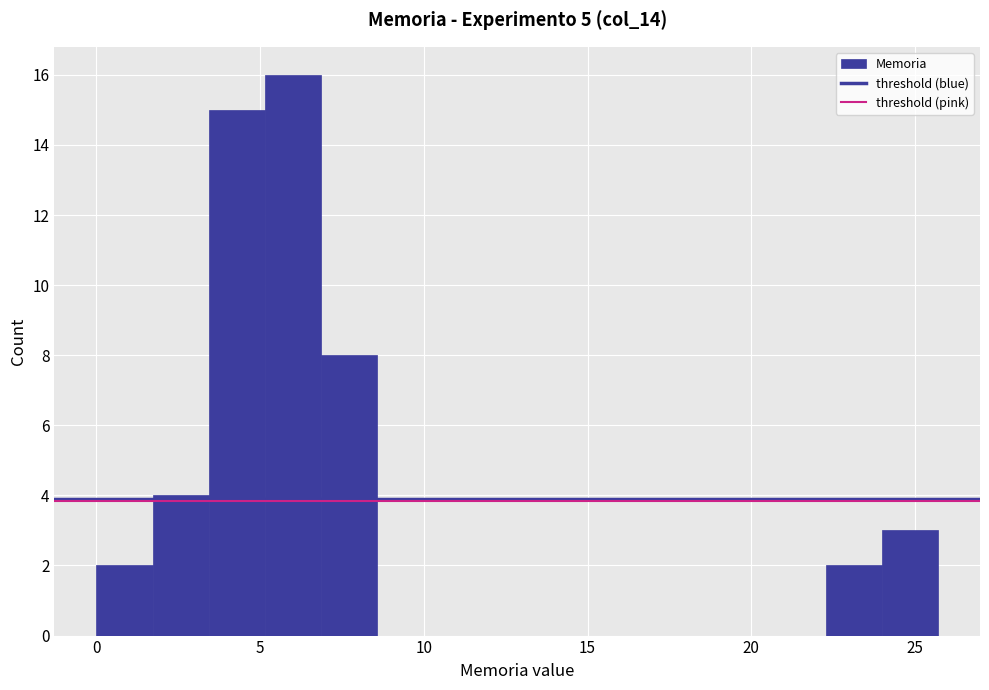

Read against the x-axis, roughly where is the centre of the tallest bar?

6.0